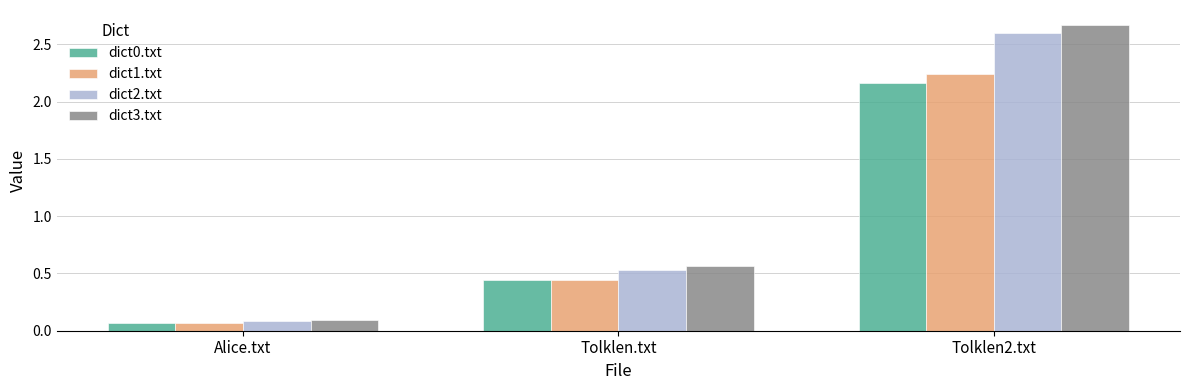

Rank the categories by dict0.txt value from highest to lowest.

Tolklen2.txt, Tolklen.txt, Alice.txt